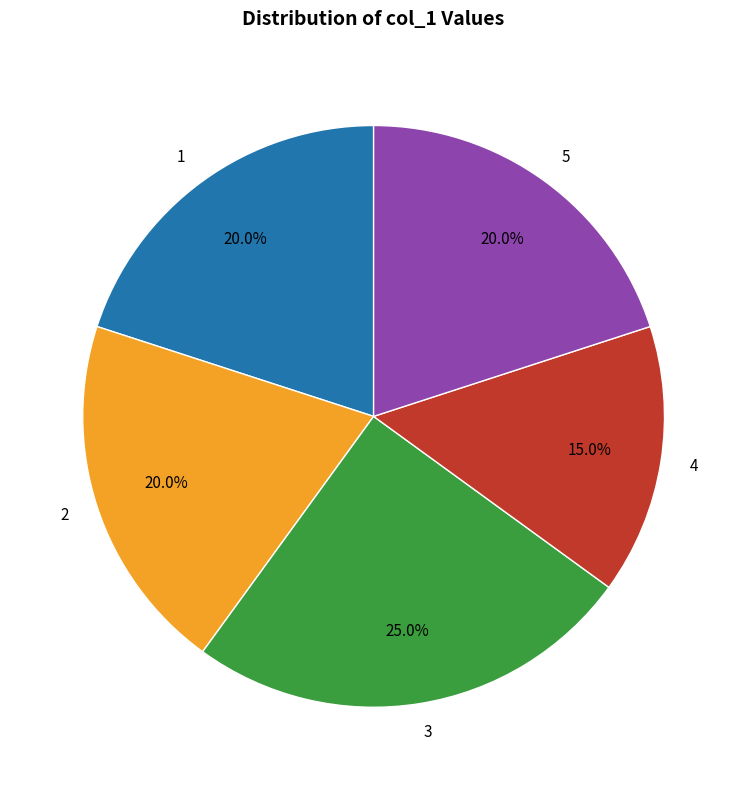

What percentage is the 3 slice, to the nearest percent?

25%